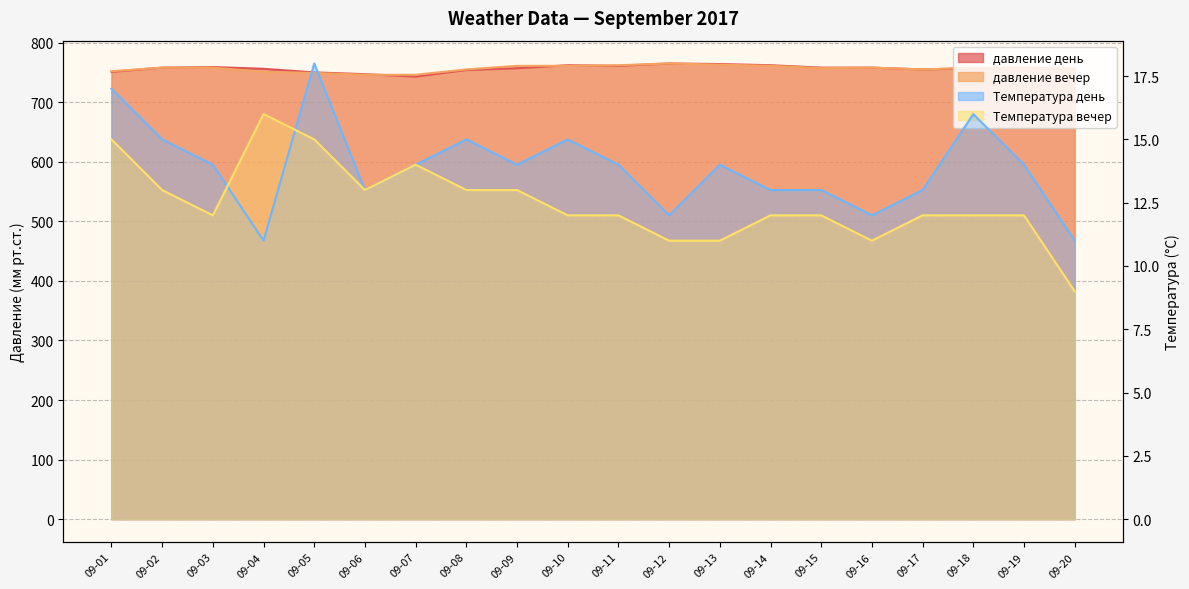

At which category does the chart reach its peak across all series?

09-12